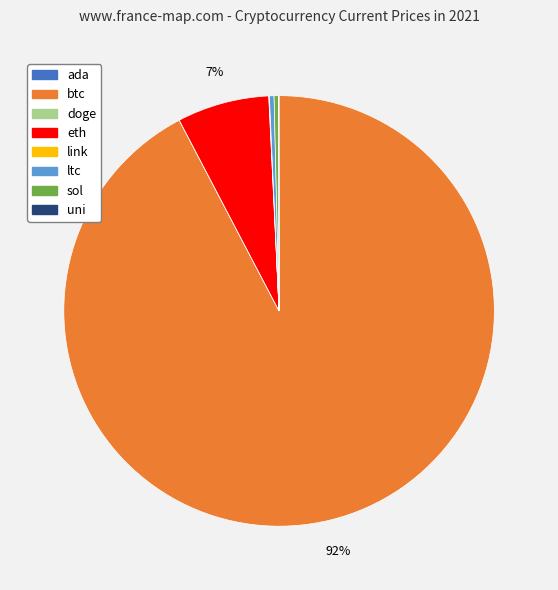

Which slice is the largest?

btc